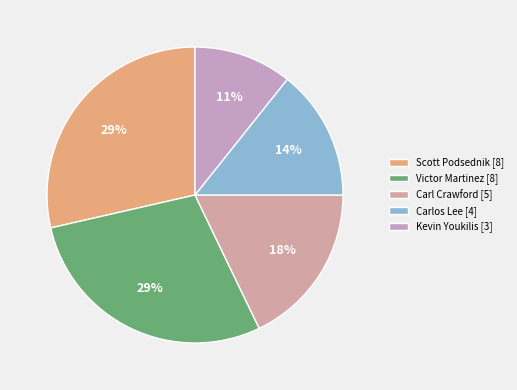

To the nearest percent, what is the difference between the Victor Martinez and Carlos Lee slice percentages?

14%